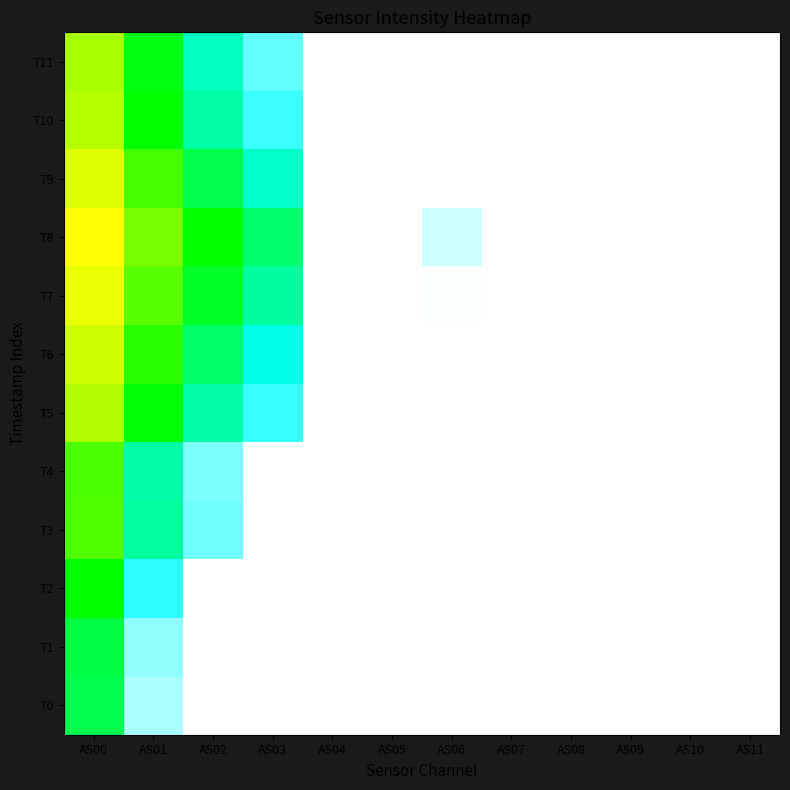

What is the minimum value for AS05?

65535